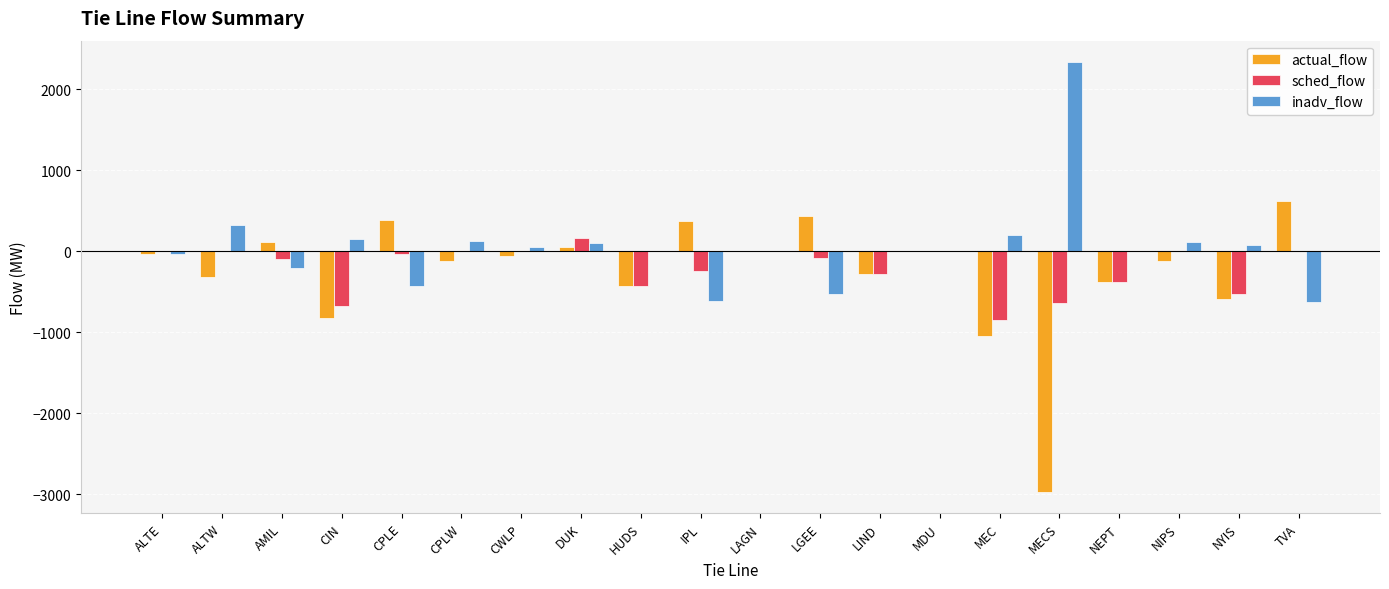

The value of actual_flow at MECS is -1905.2. True or false?

False